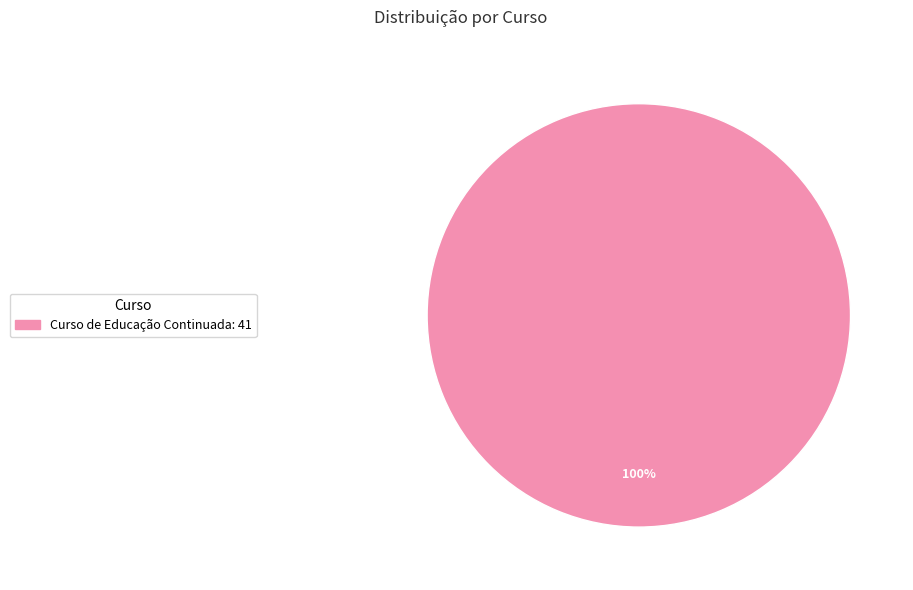

Is there any slice that represents more than half of the pie?

Yes